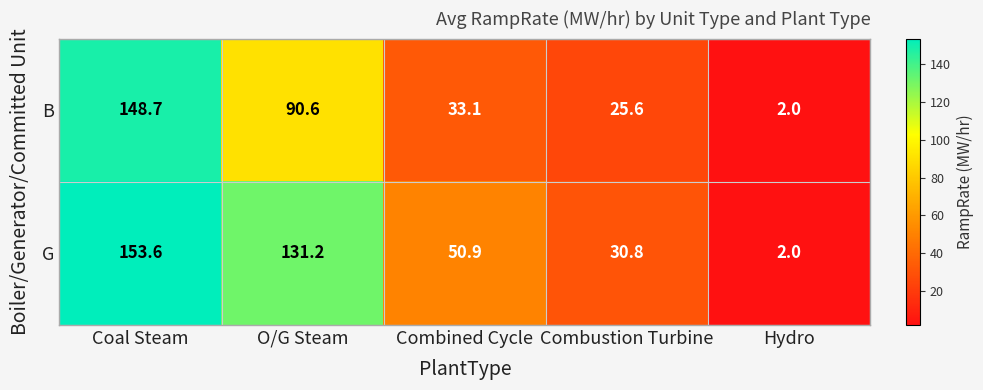

At which label is G closest to 77?

Combined Cycle